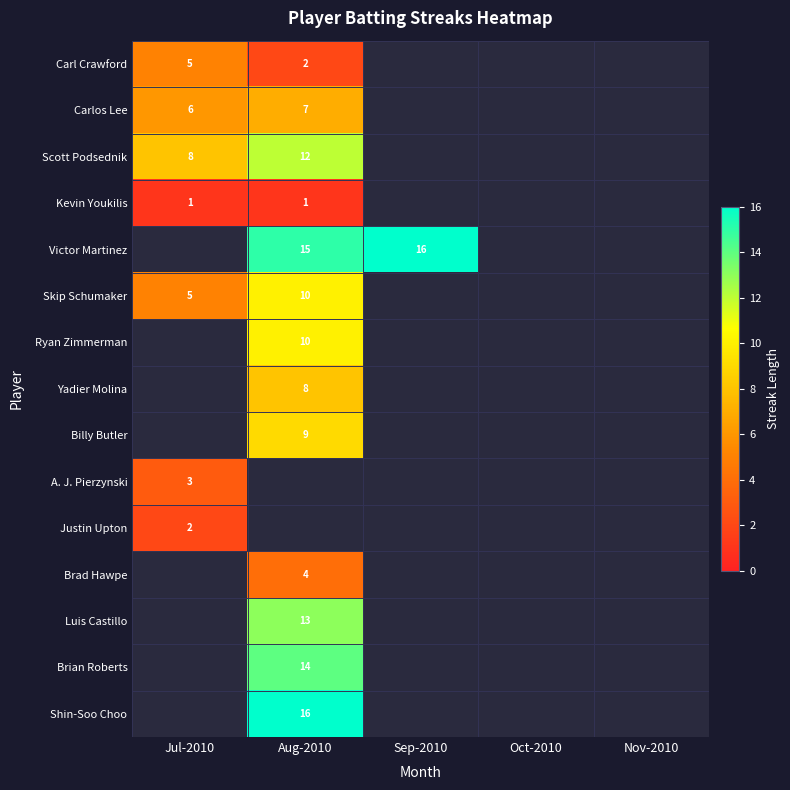

How many data points does each series have?

5